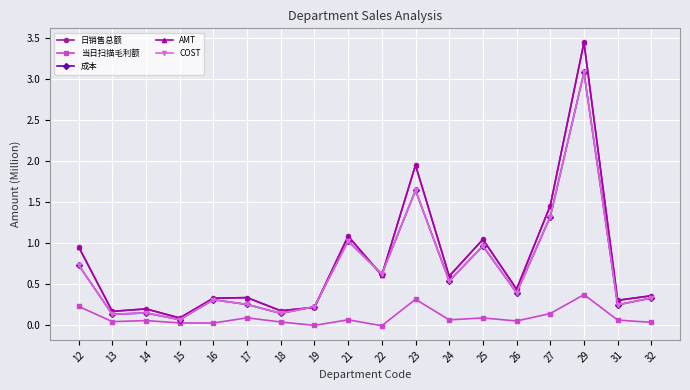

Count the number of categories in the chart.

18